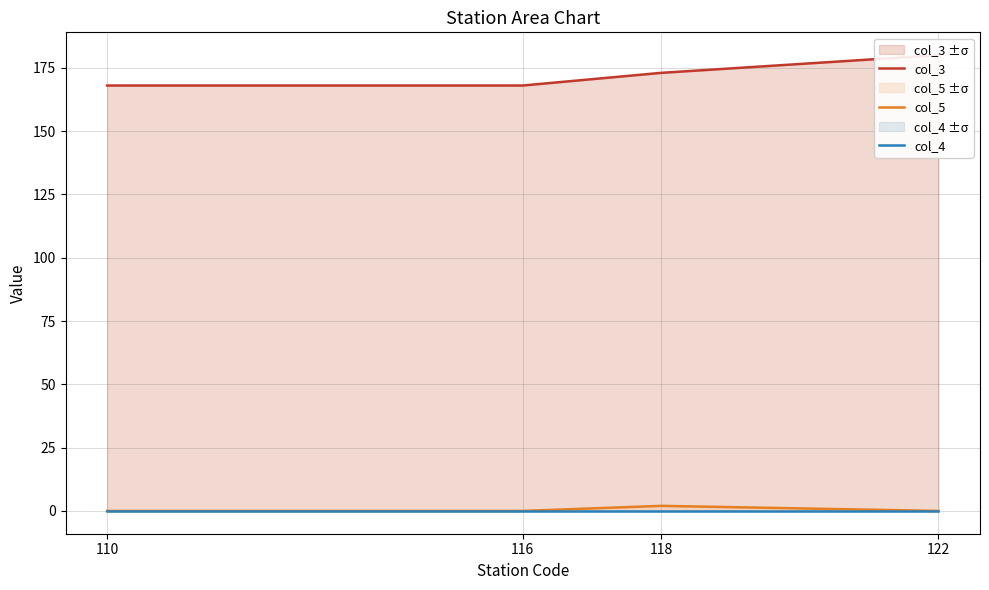

True or false: col_4 and col_5 cross at least once.

False